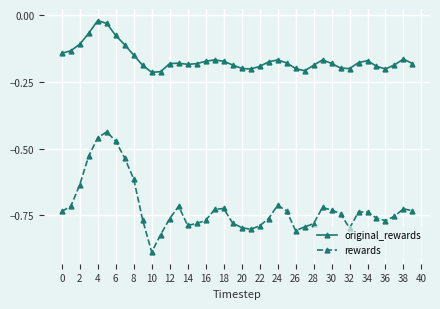

True or false: original_rewards and rewards cross at least once.

False